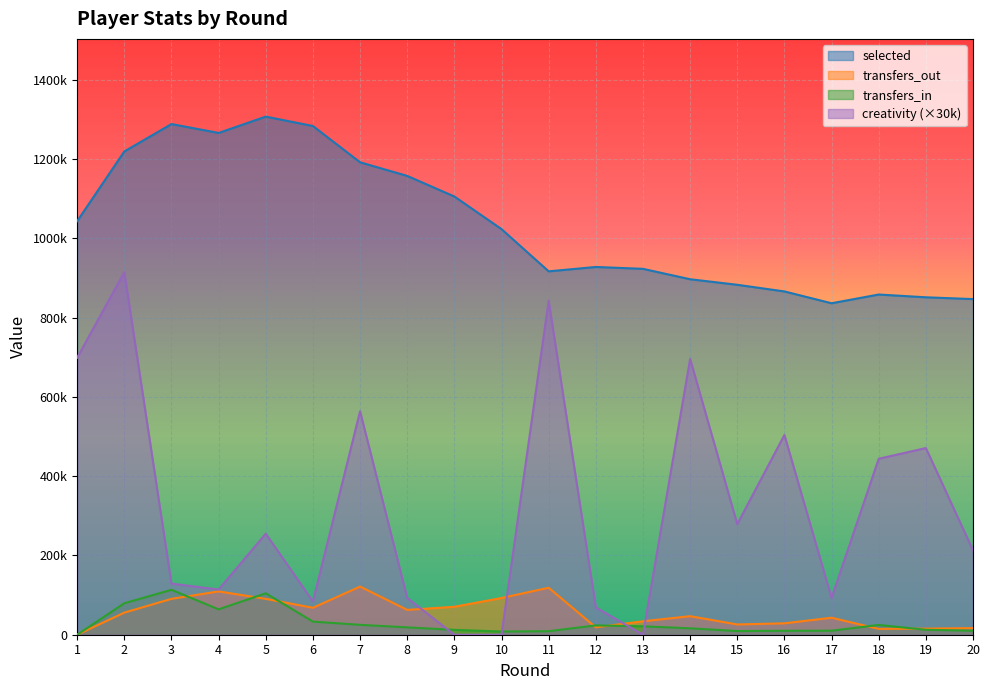

Is it true that creativity equals 699000 at 1?

True